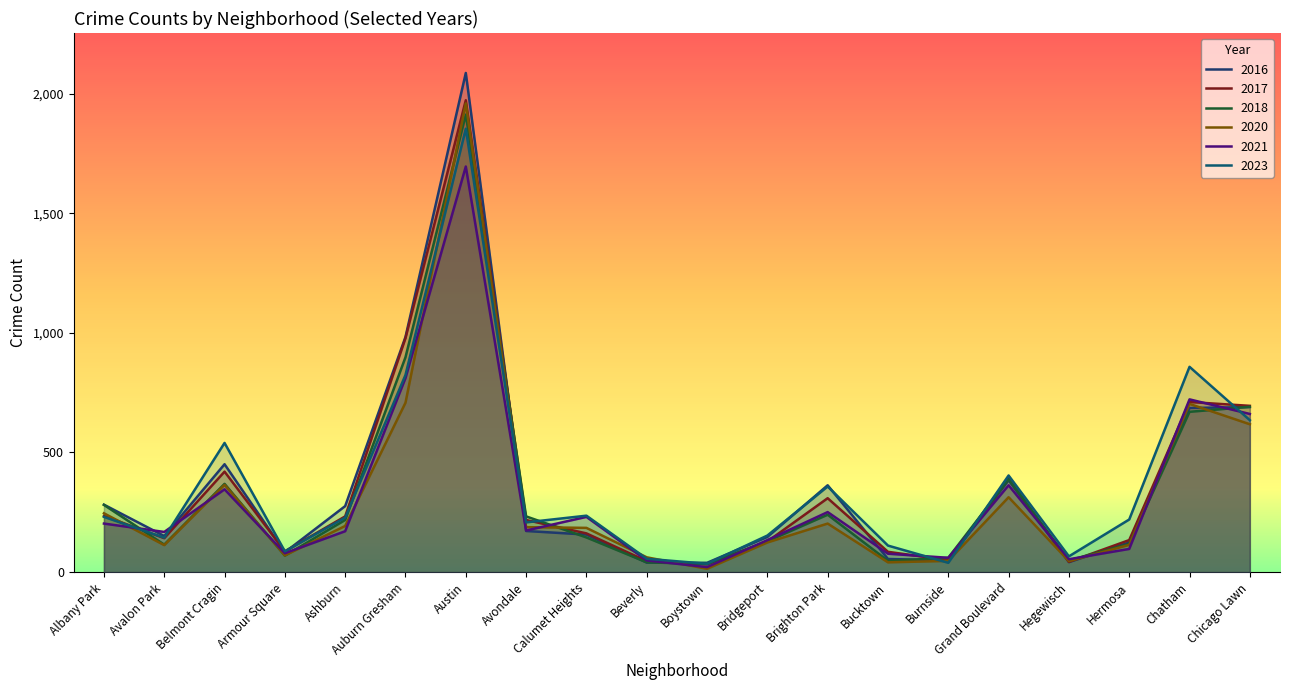

At which label is 2016 closest to 1062?

Auburn Gresham